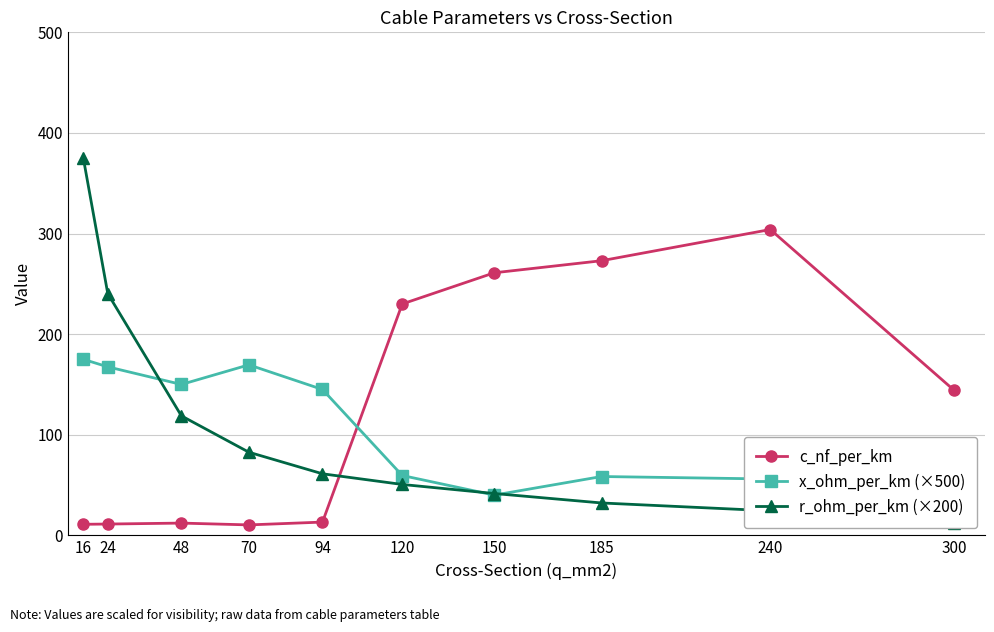

At which category is the sum across all series the highest?

16